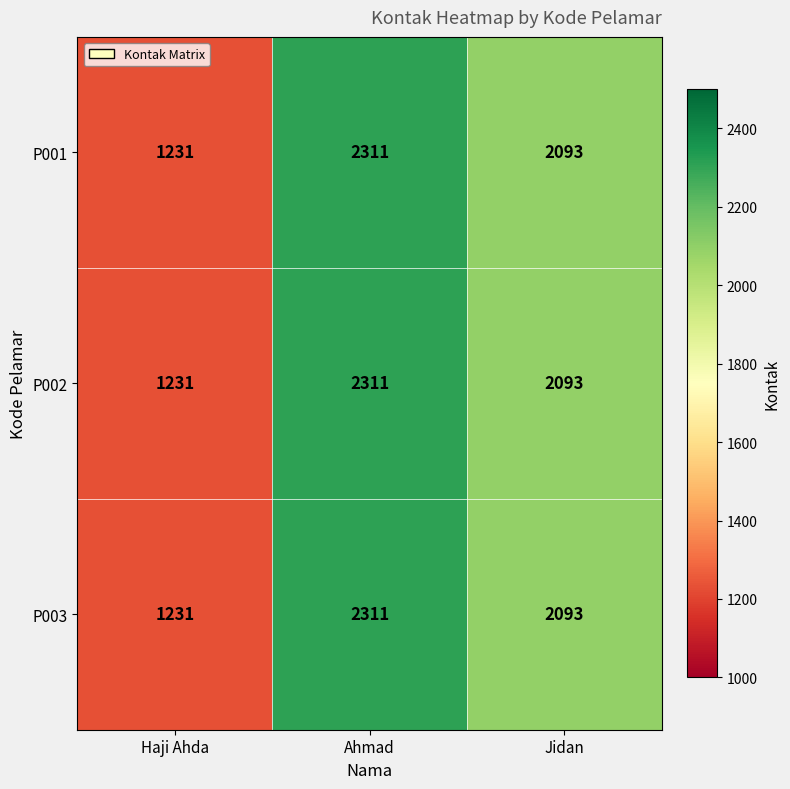

Reading left to right, transcribe all the data shown in this chart.

P001: Haji Ahda=1231	Ahmad=2311	Jidan=2093
P002: Haji Ahda=1231	Ahmad=2311	Jidan=2093
P003: Haji Ahda=1231	Ahmad=2311	Jidan=2093